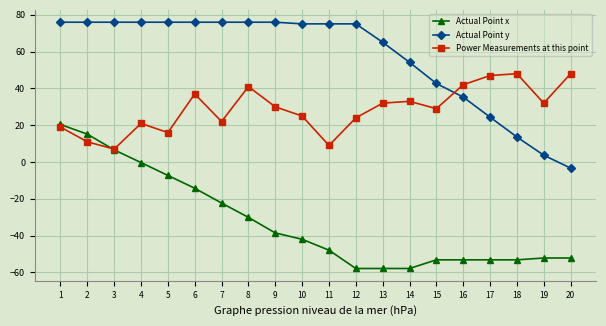

Which series has the largest total across all categories?

Actual Point y